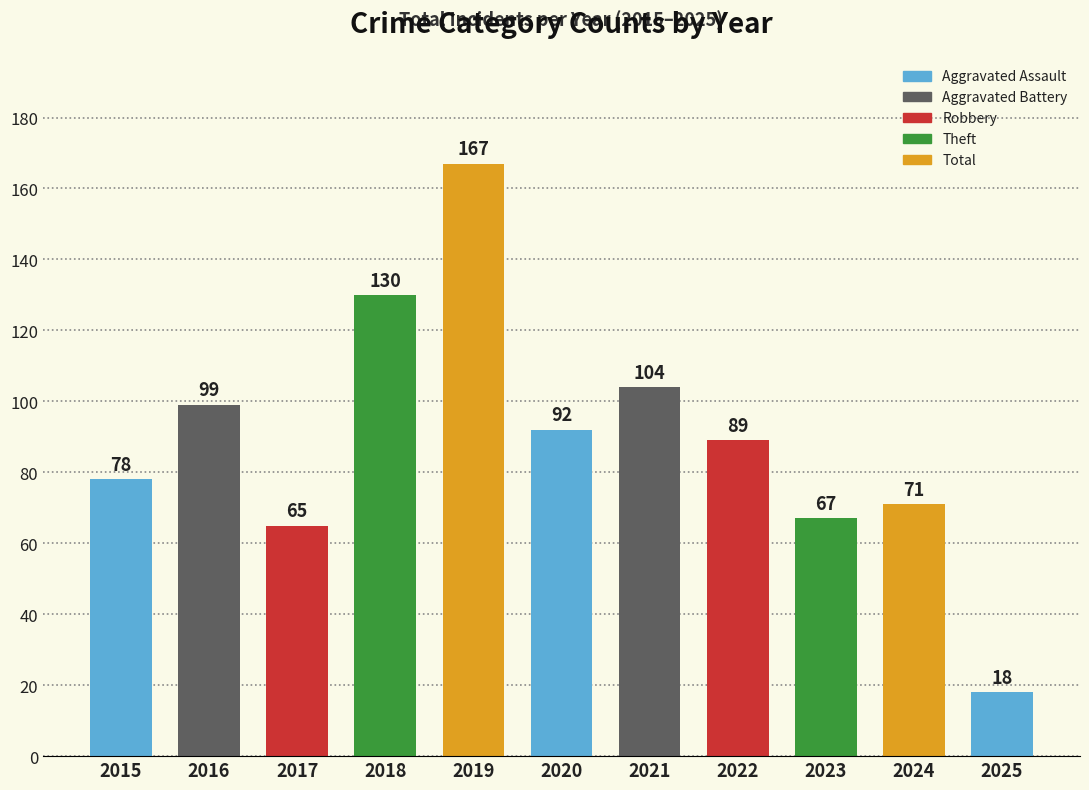

Reading left to right, extract all data points from this chart.

Aggravated Assault: 2015=4	2016=4	2017=3	2018=5	2019=9	2020=3	2021=5	2022=4	2023=8	2024=7	2025=1
Aggravated Battery: 2015=4	2016=5	2017=6	2018=7	2019=6	2020=7	2021=8	2022=6	2023=10	2024=12	2025=3
Robbery: 2015=23	2016=31	2017=22	2018=44	2019=38	2020=24	2021=50	2022=34	2023=26	2024=24	2025=7
Theft: 2015=46	2016=59	2017=33	2018=73	2019=114	2020=58	2021=41	2022=44	2023=20	2024=25	2025=7
Total: 2015=78	2016=99	2017=65	2018=130	2019=167	2020=92	2021=104	2022=89	2023=67	2024=71	2025=18